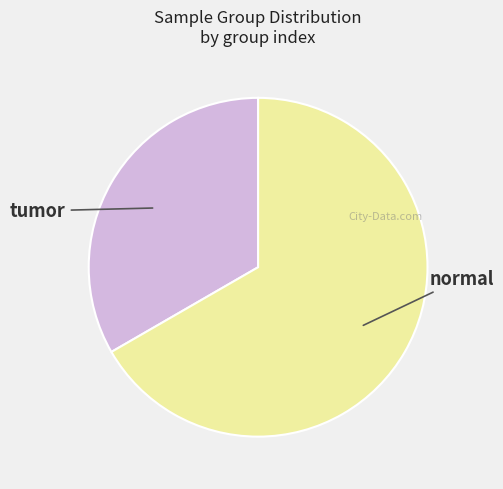

The tumor slice represents 33% of the pie. True or false?

True